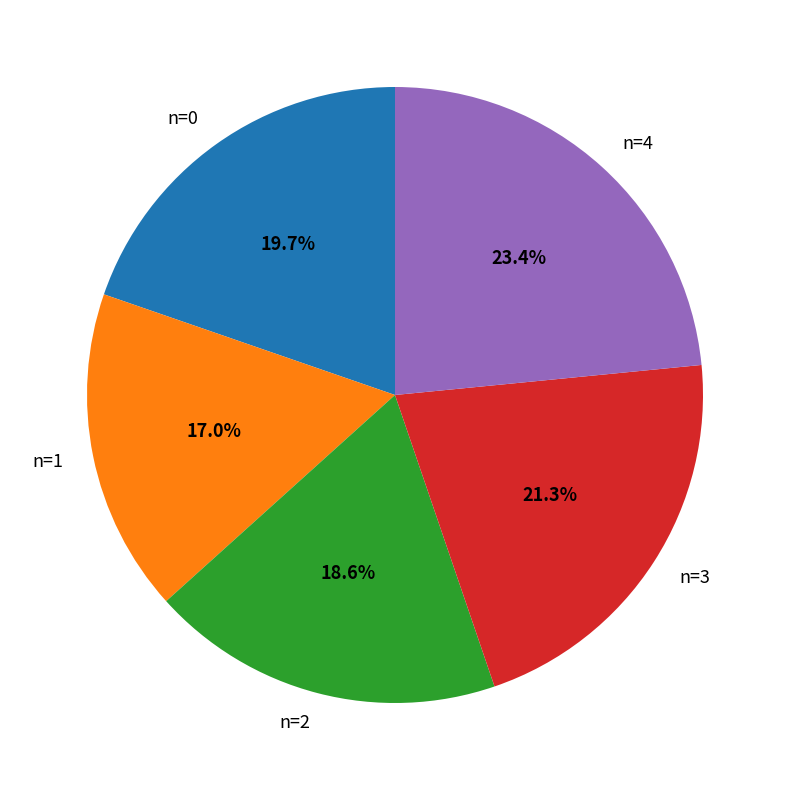

To the nearest percent, what percentage of the pie is n=3?

21%